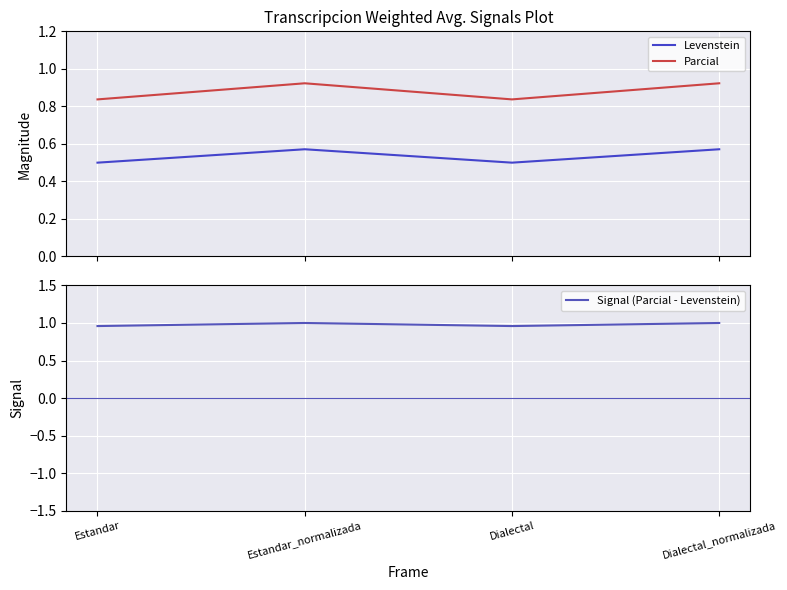

At which label does Levenstein reach its peak?

Estandar_normalizada